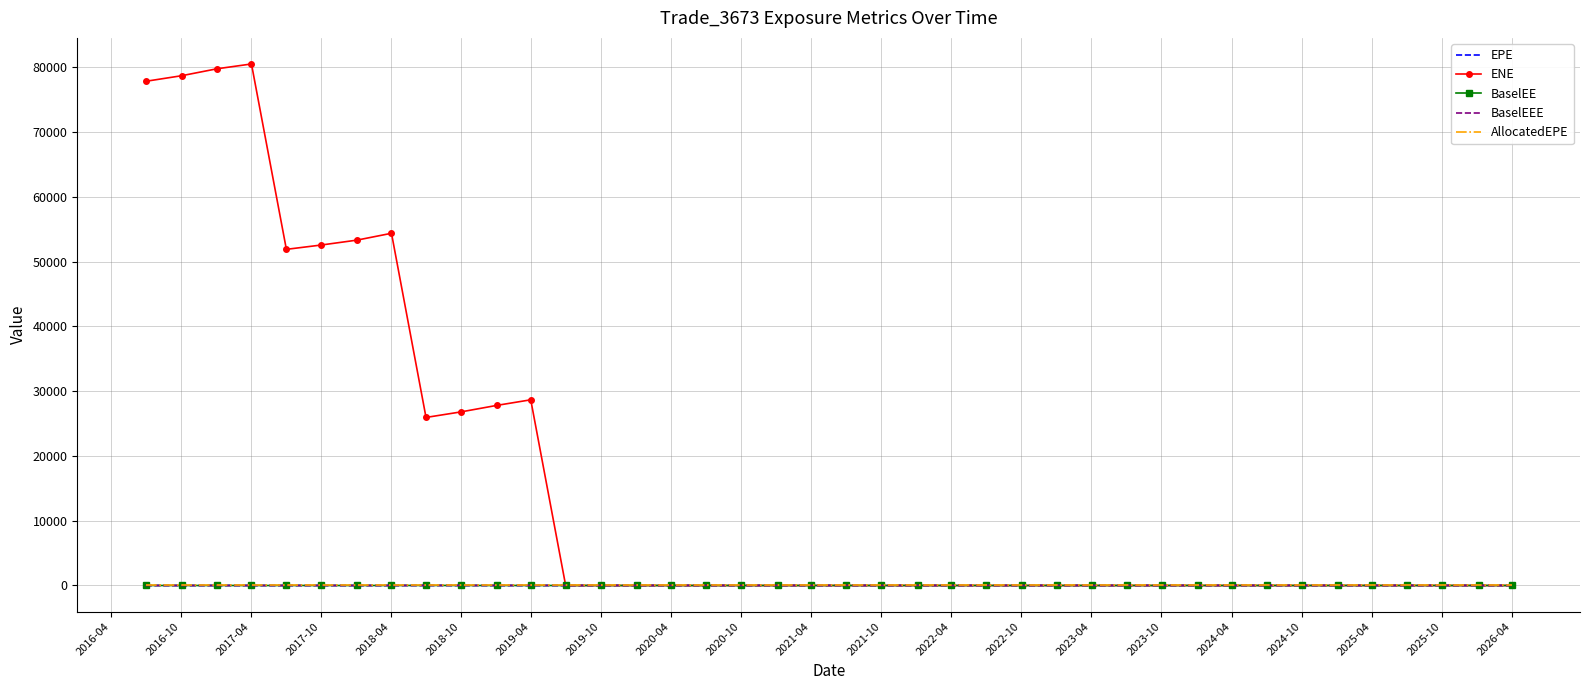

What is the maximum value shown in the chart?

80494.0